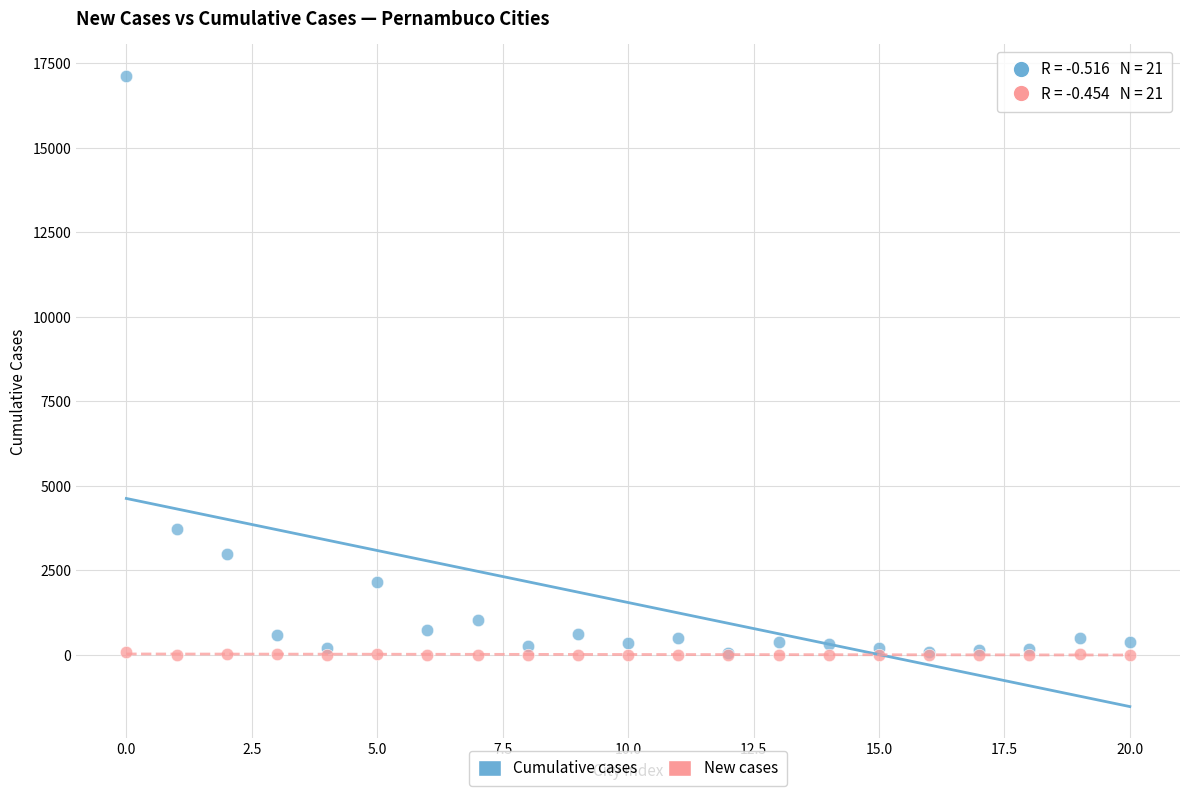

In the Cumulative cases series, what Y value is closest to 8588?

3723